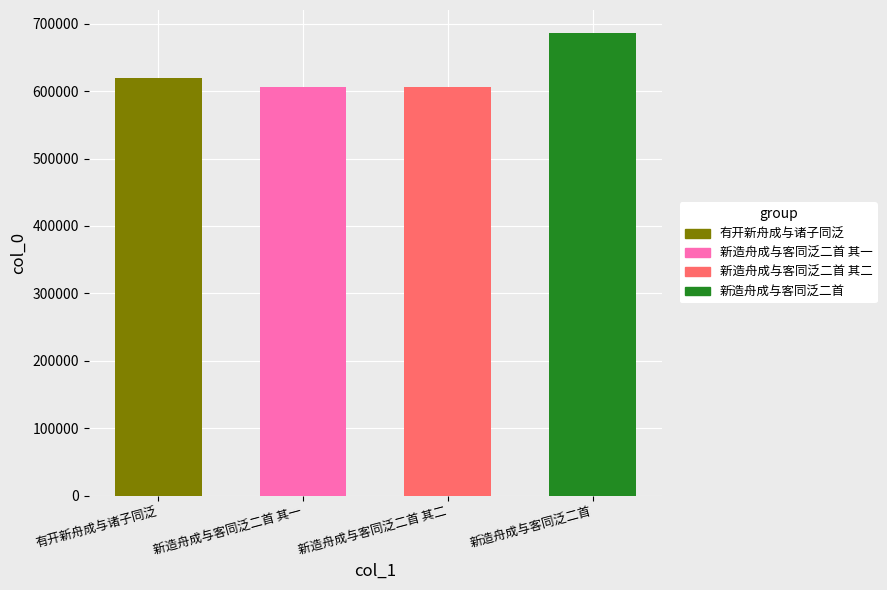

How many data points are less than 619579?

2